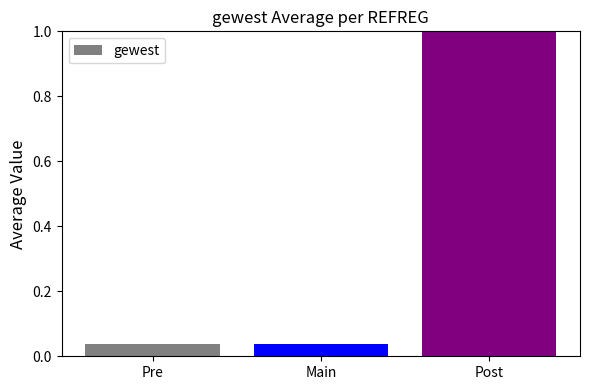

Read the value at Post.

1.0